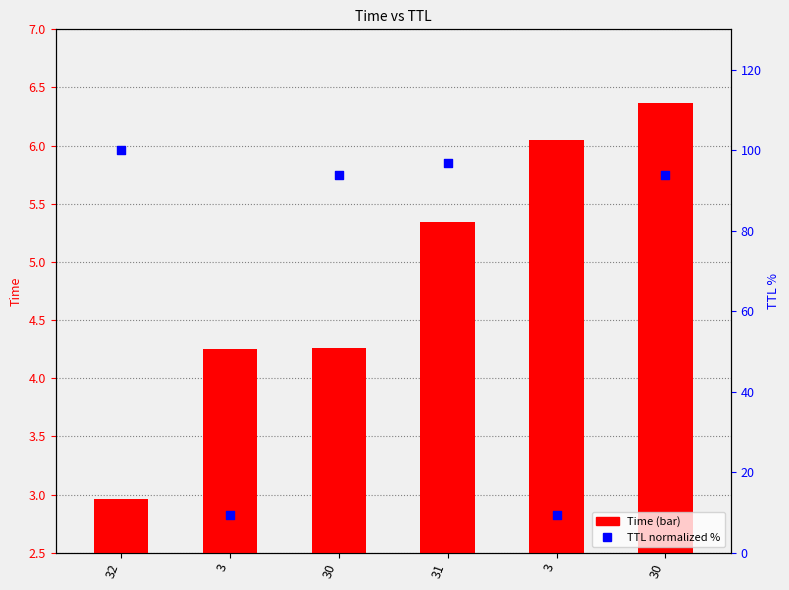

At which category is the sum across all series the highest?

32